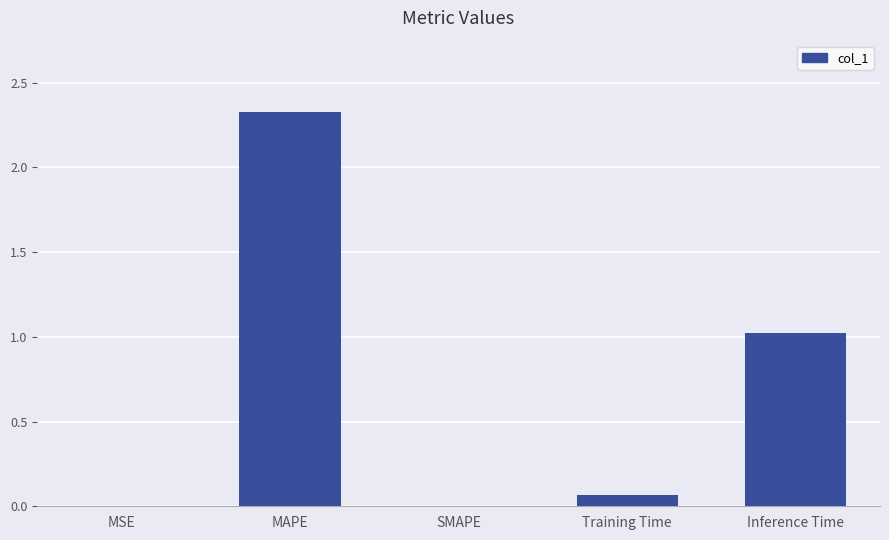

Count the number of data series in this chart.

1